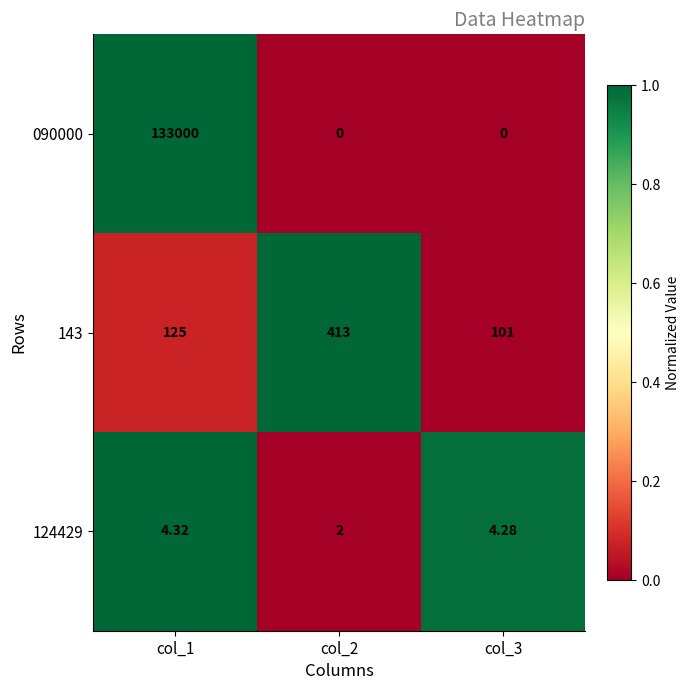

Is the value of 143 at col_2 greater than the value of 124429 at col_2?

Yes